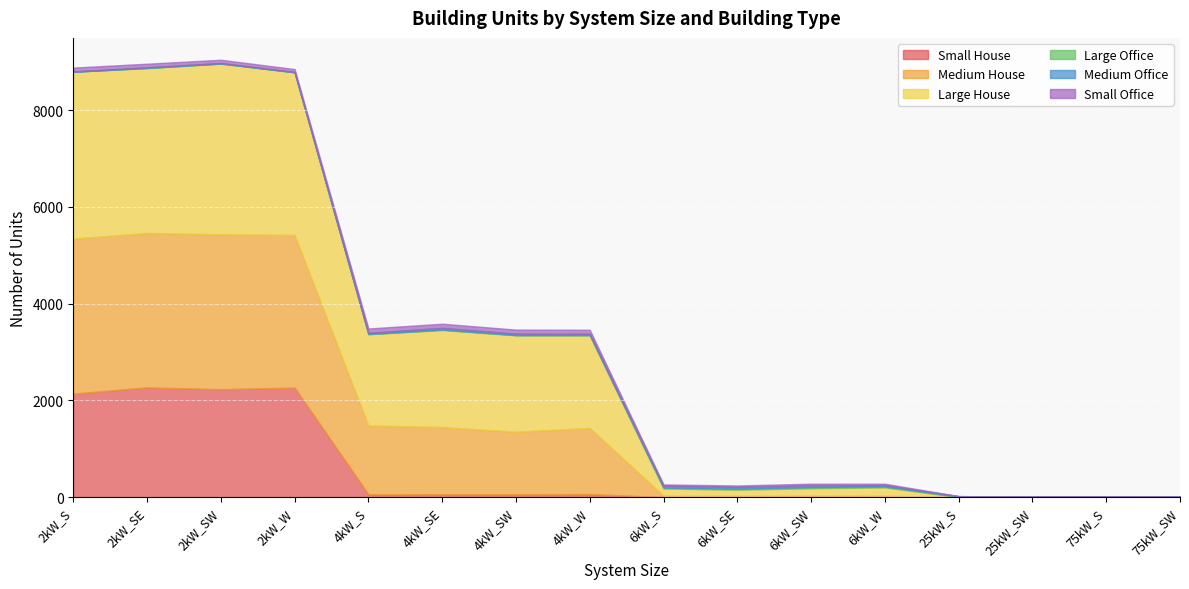

In Medium Office, how many points are lower than both neighbors (excluding endpoints)?

3